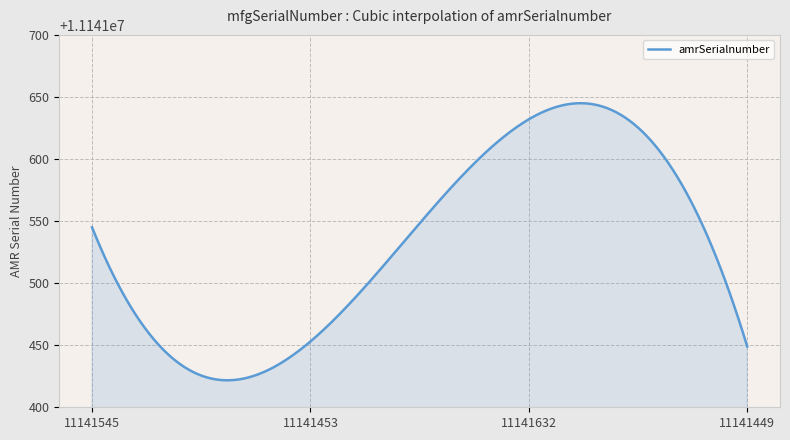

What is the maximum value shown in the chart?

11141645.0